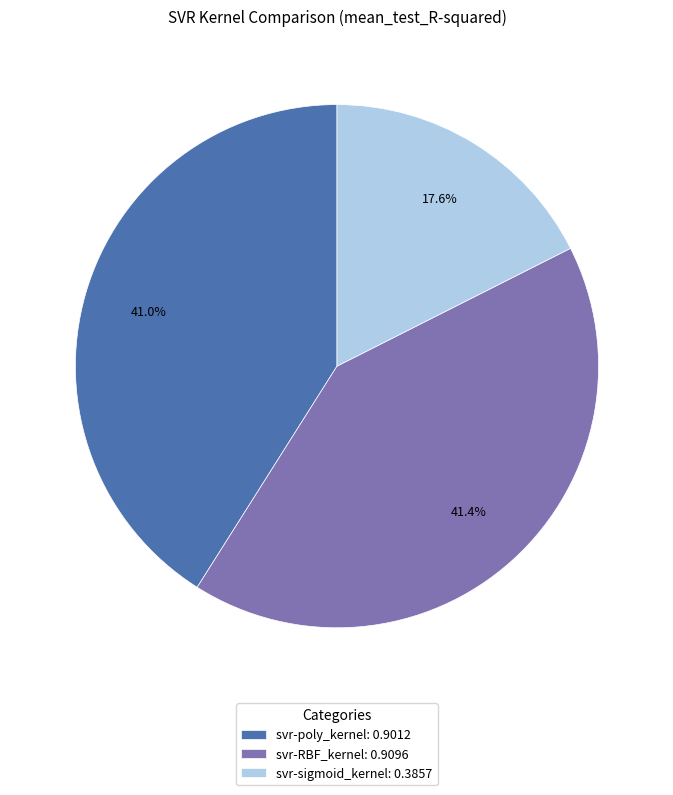

Between svr-sigmoid_kernel: 0.3857 and svr-RBF_kernel: 0.9096, which is larger?

svr-RBF_kernel: 0.9096